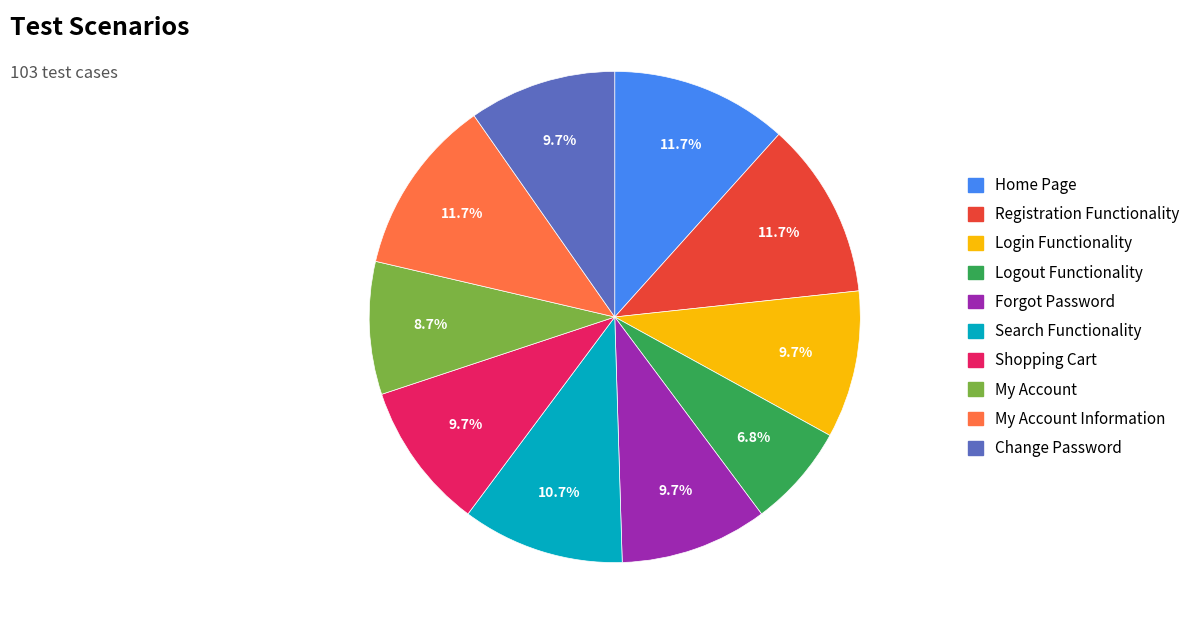

Is there any slice that represents more than half of the pie?

No